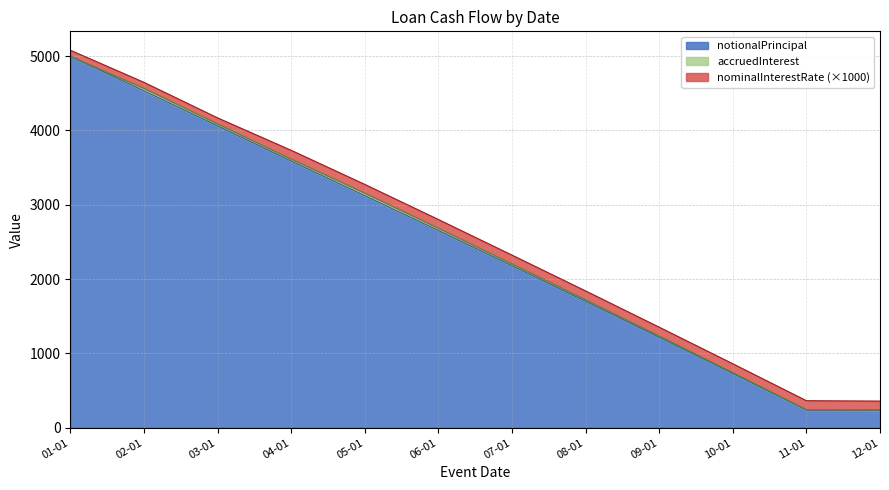

What is the maximum value for accruedInterest?

34.4